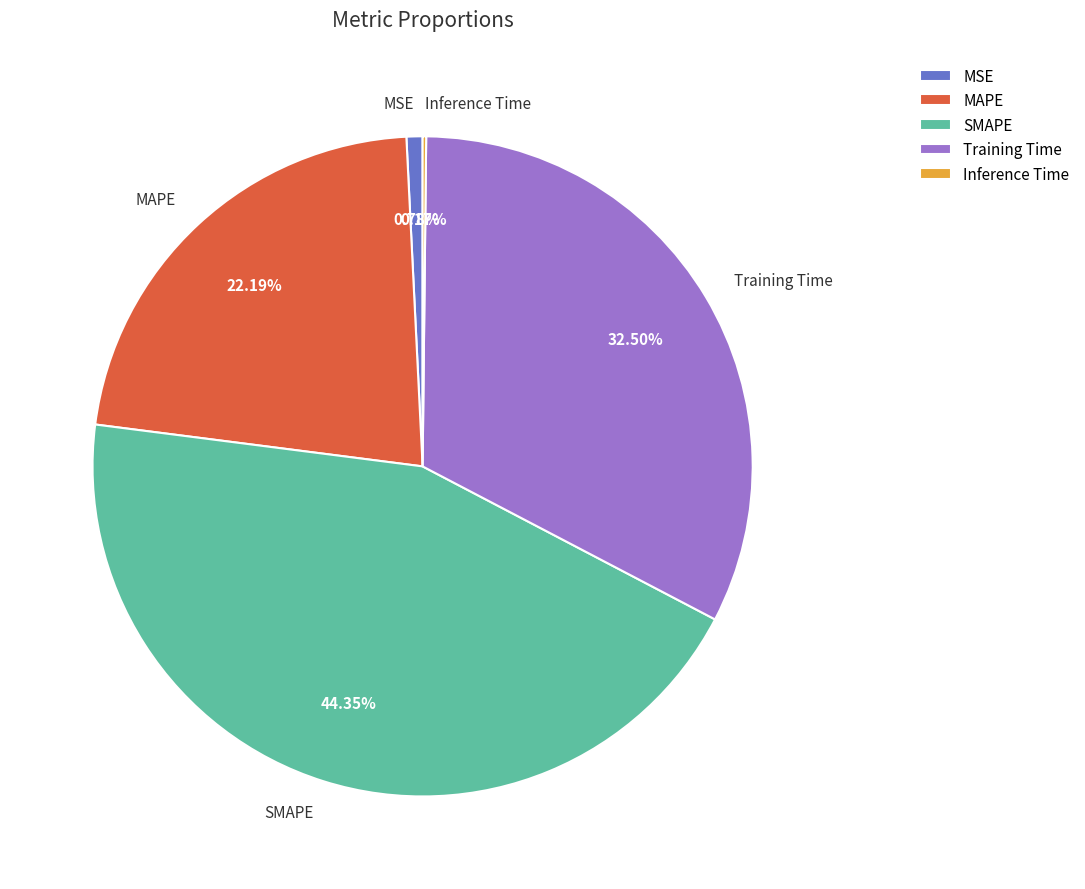

What is the ratio of the value at SMAPE to the value at Training Time?

1.4